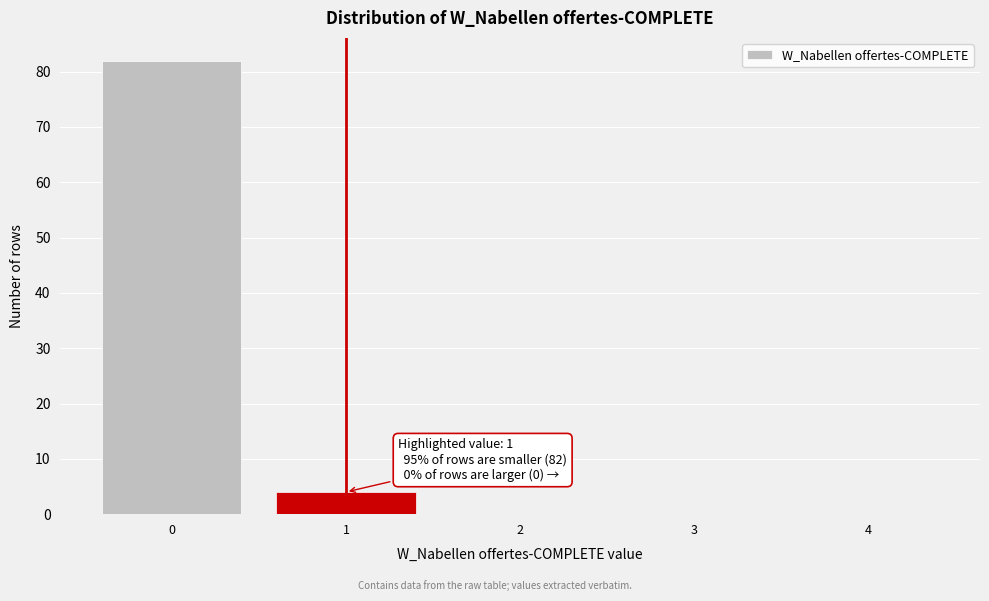

Reading right to left, list all the values displayed in this chart.

4=0	3=0	2=0	1=4	0=82